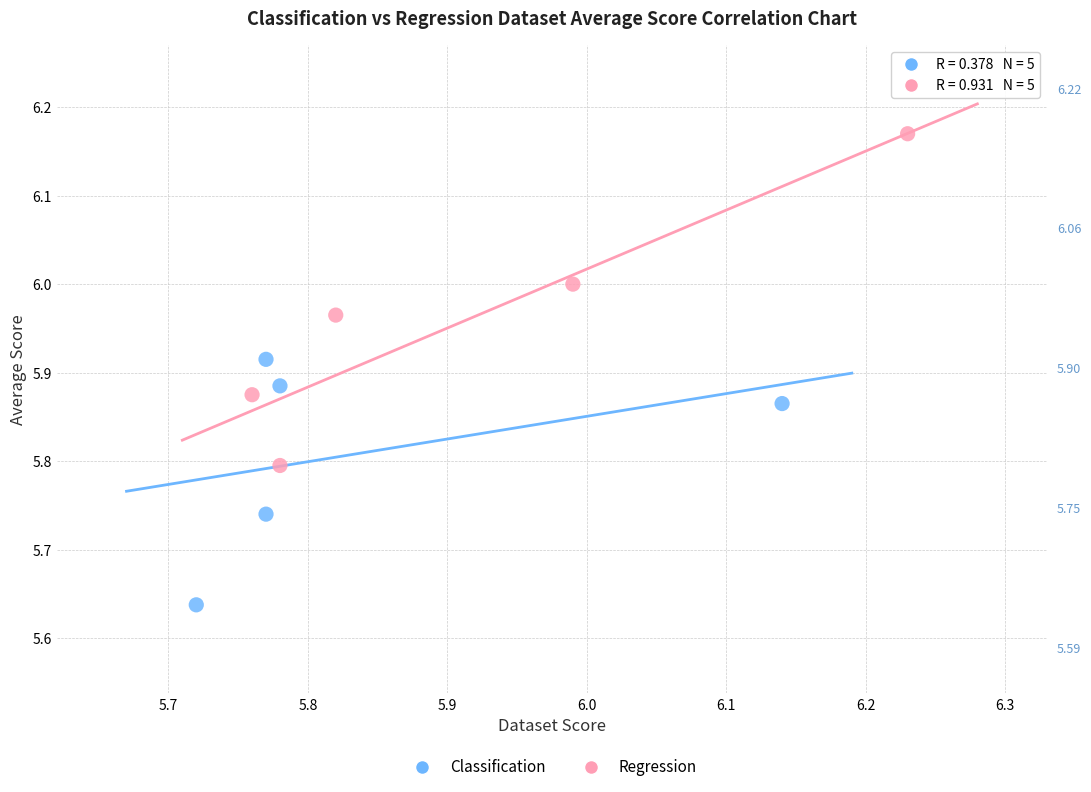

Which series contains the highest Y value?

Regression